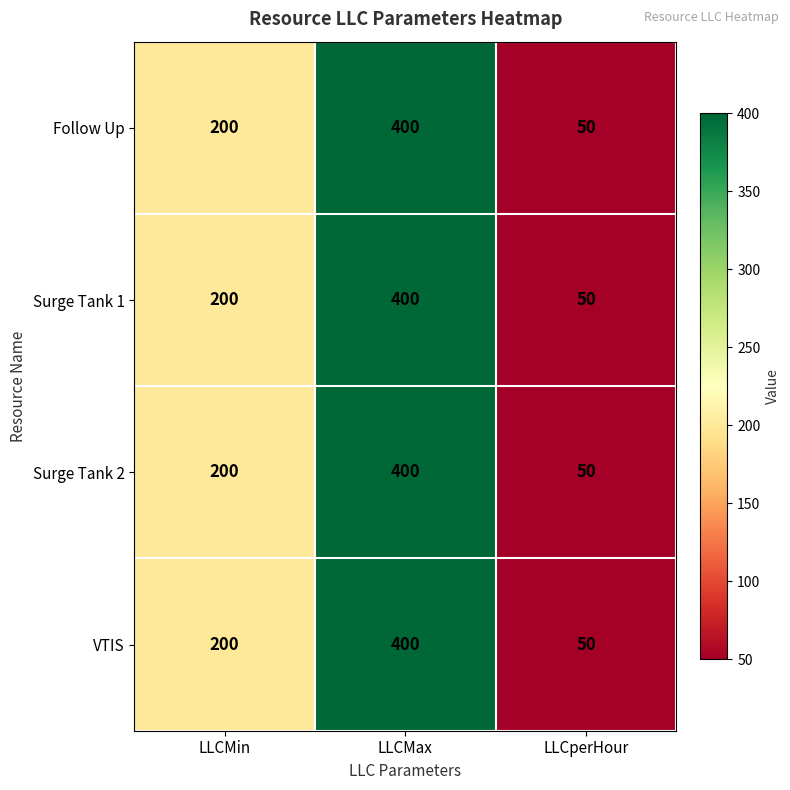

What is the total value across all series at LLCMax?

1600